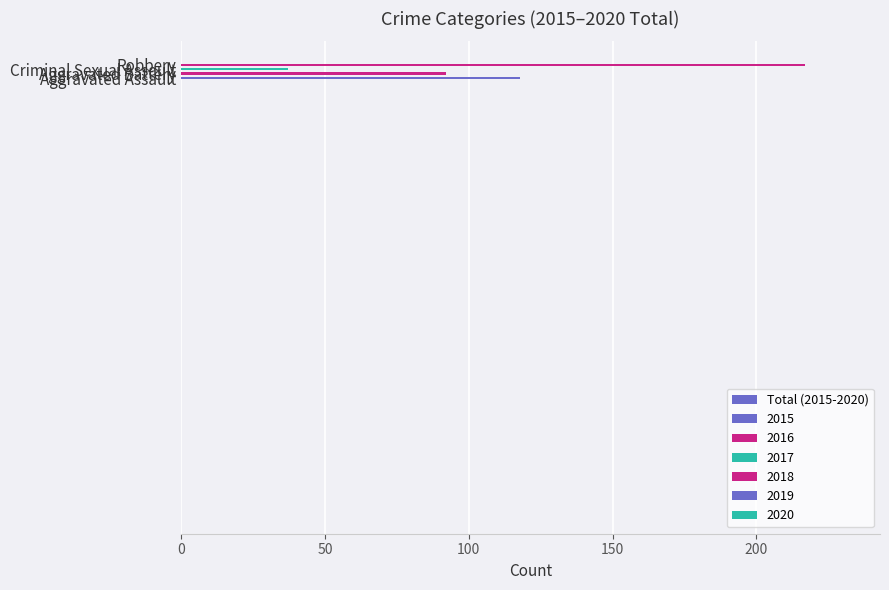

How many bars are there in total?

4